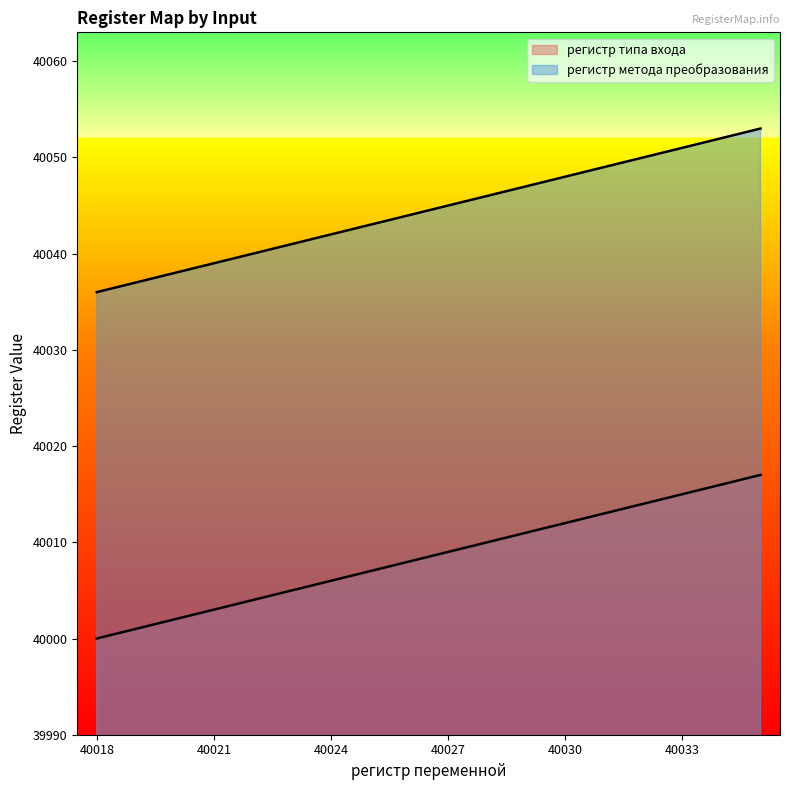

True or false: регистр типа входа has a value of 40002 at UI3.

True